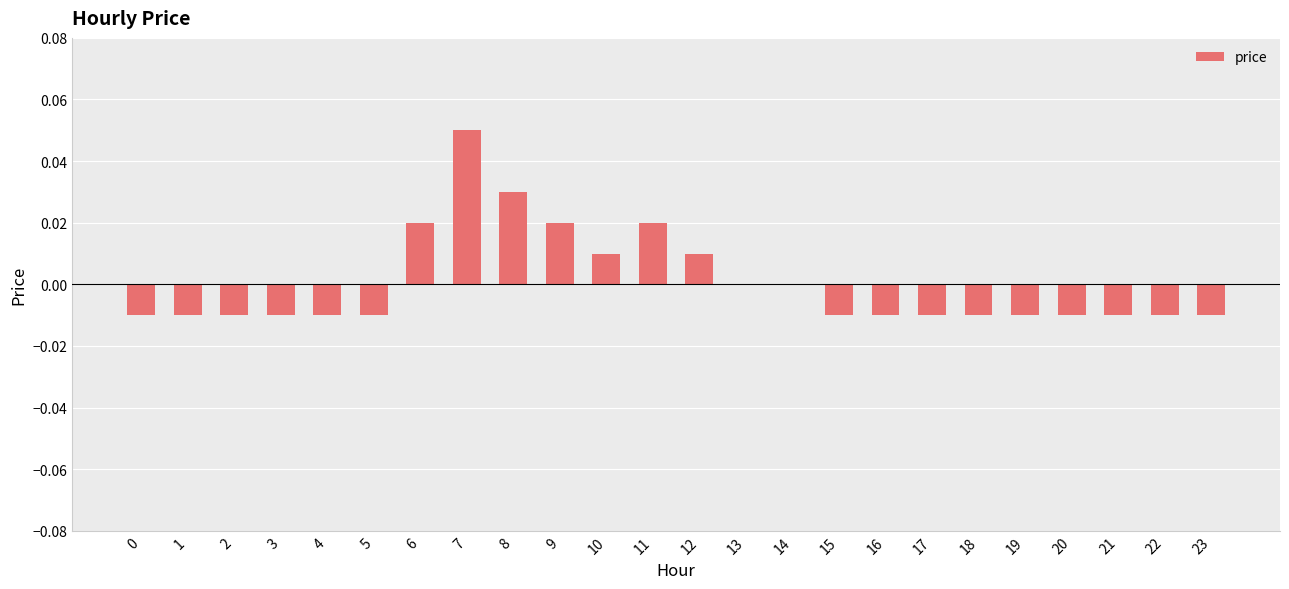

The chart shows a value of -0.0 at 1. True or false?

True